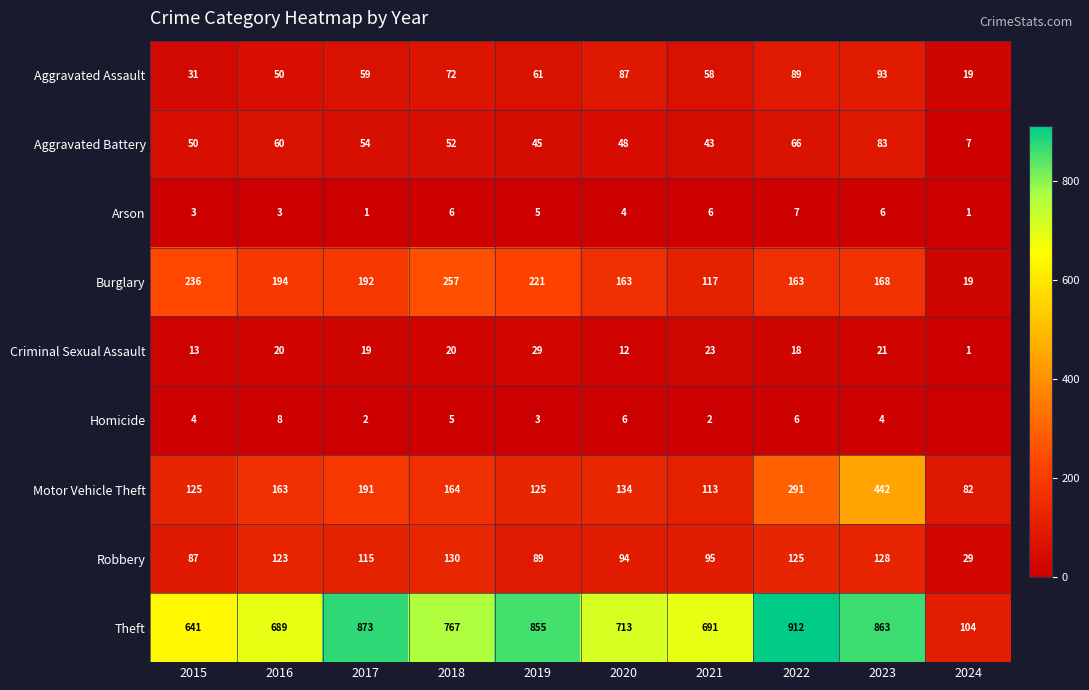

What is the greatest value displayed?

912